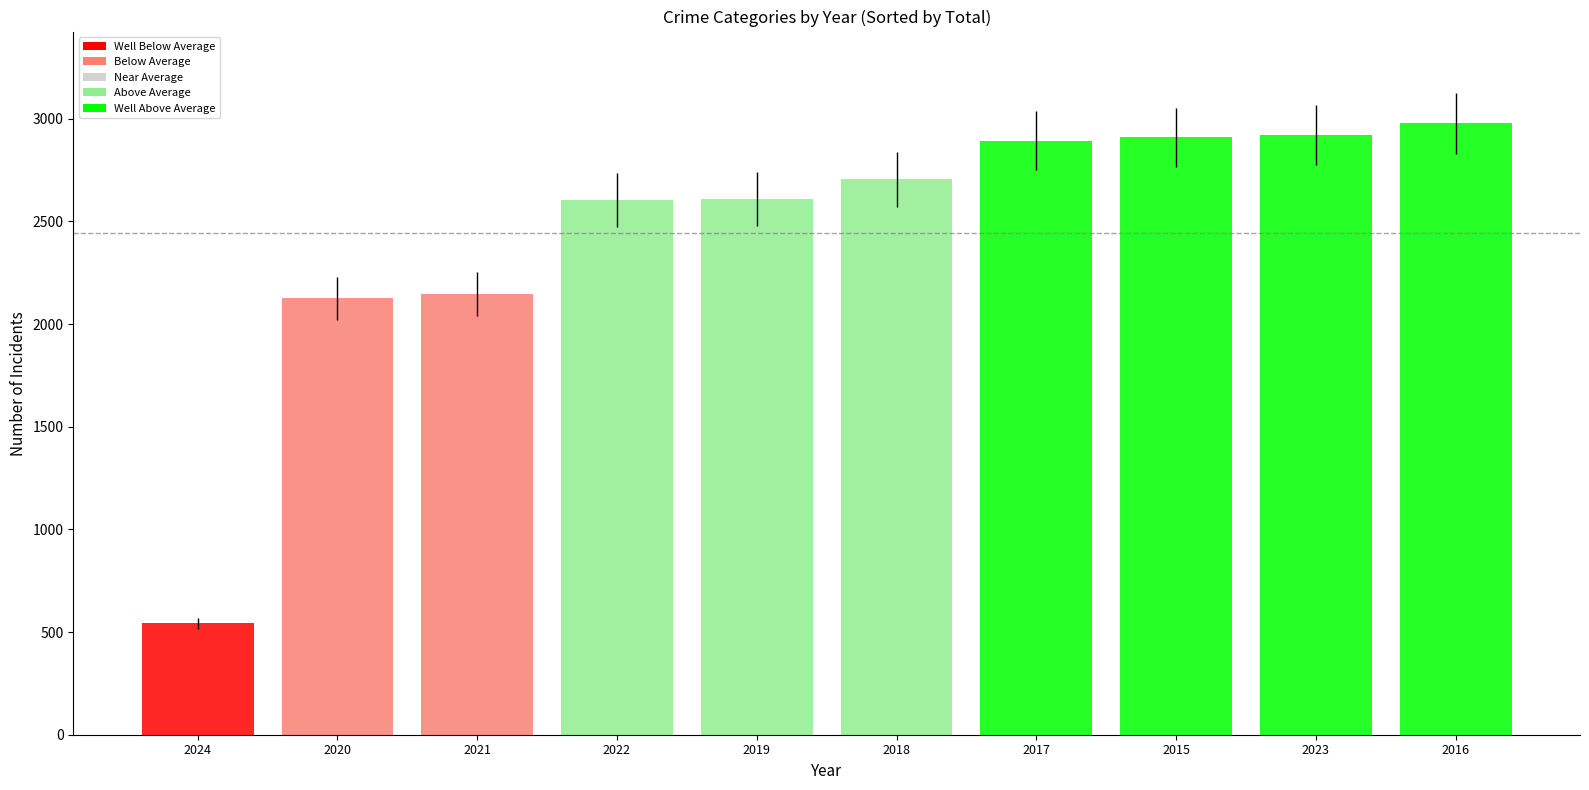

What position from the right is 2024?

10